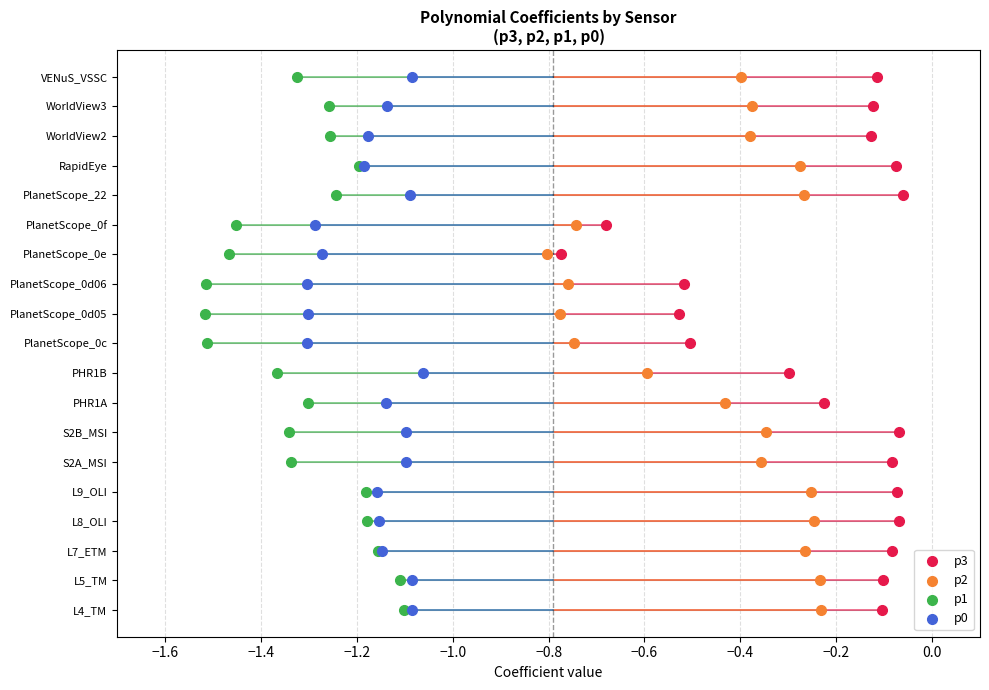

Which series reaches the maximum Y coordinate?

p3